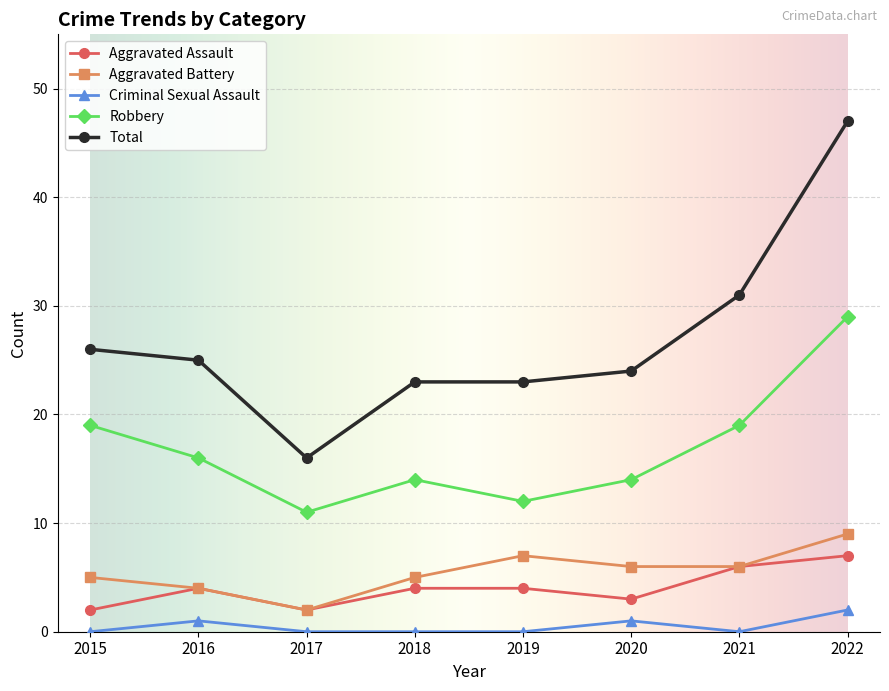

Read the Aggravated Battery value at 2017.

2